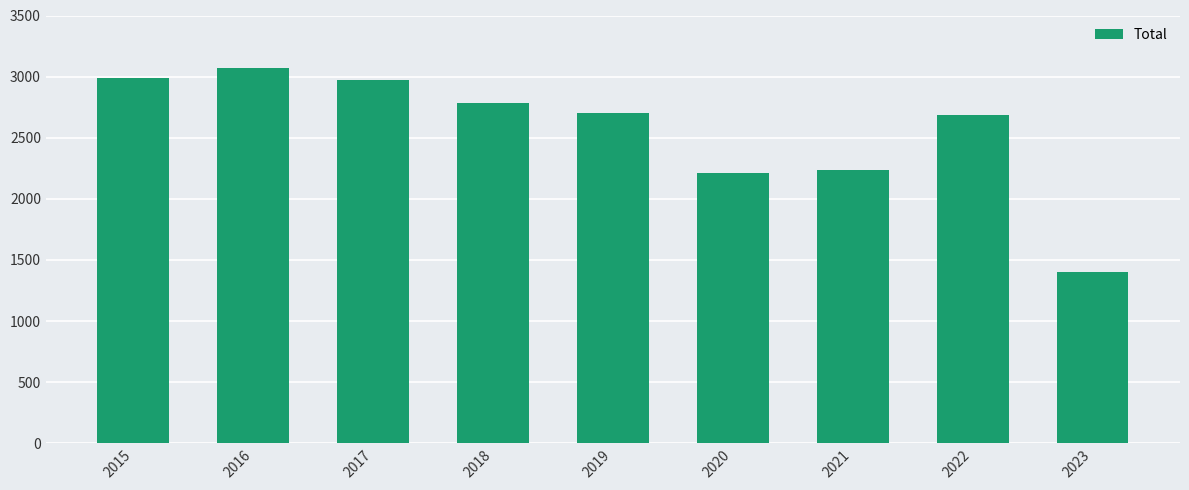

What is the sum of all values?

23054